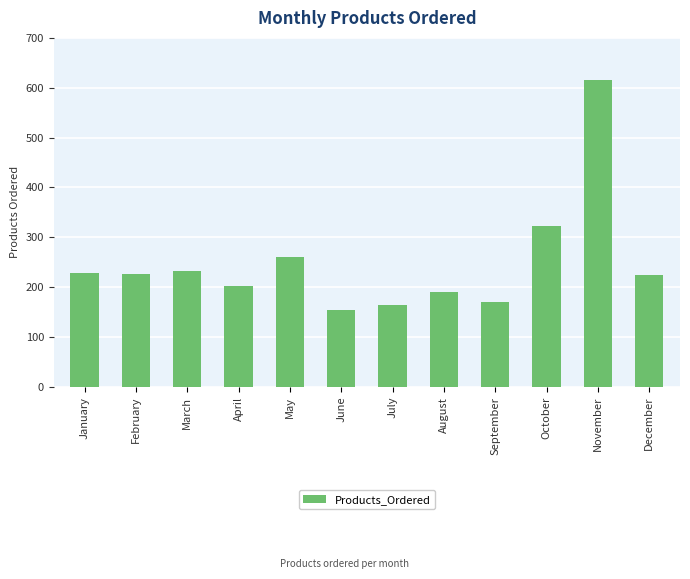

The value at October is 513. True or false?

False